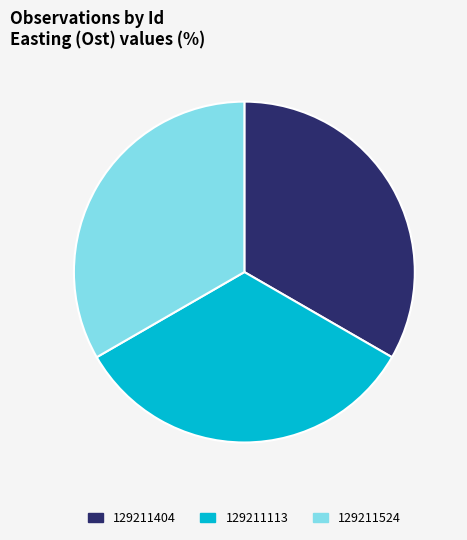

Does any single category account for the majority?

No